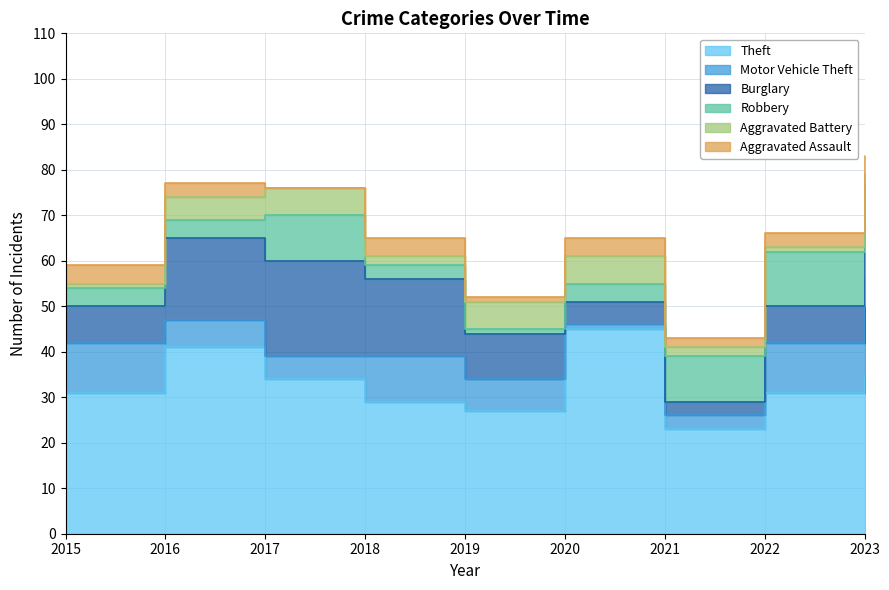

What value does the Motor Vehicle Theft series have at 2016, to the nearest 5?

5